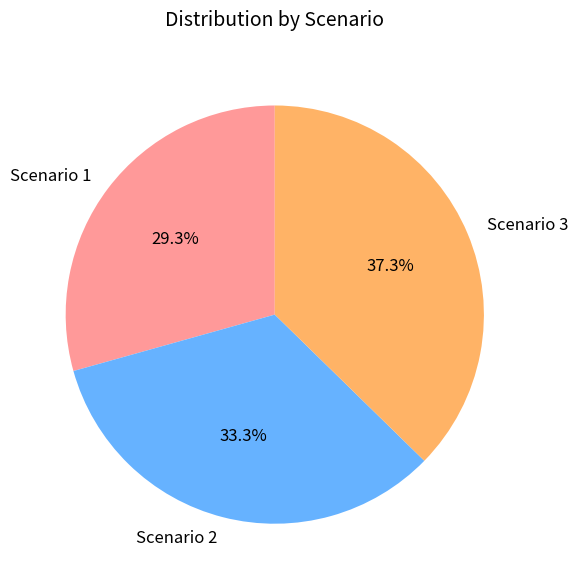

True or false: Scenario 3 accounts for 51% of the total.

False